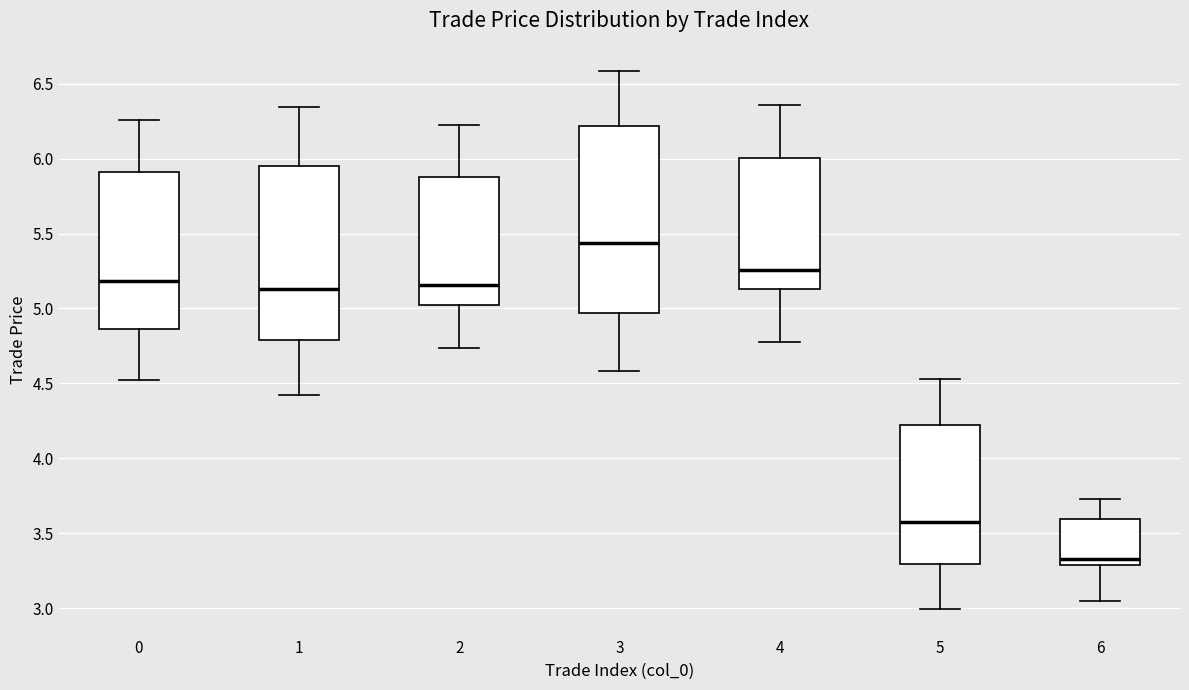

Comparing the boxes themselves (not the whiskers), which one is the tallest?

3